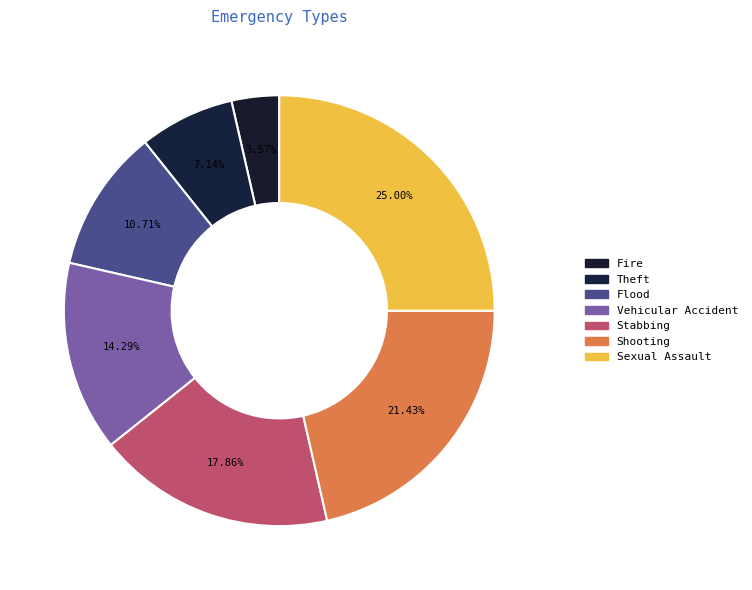

What is the largest slice in the pie chart?

Sexual Assault